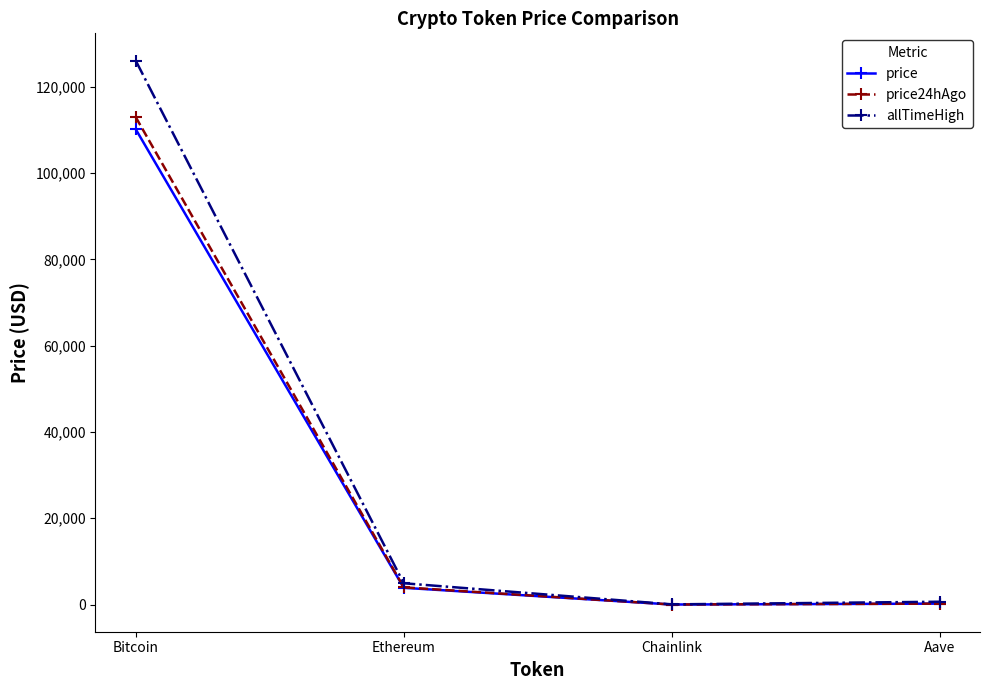

At which label does price24hAgo first exceed 4000?

Bitcoin